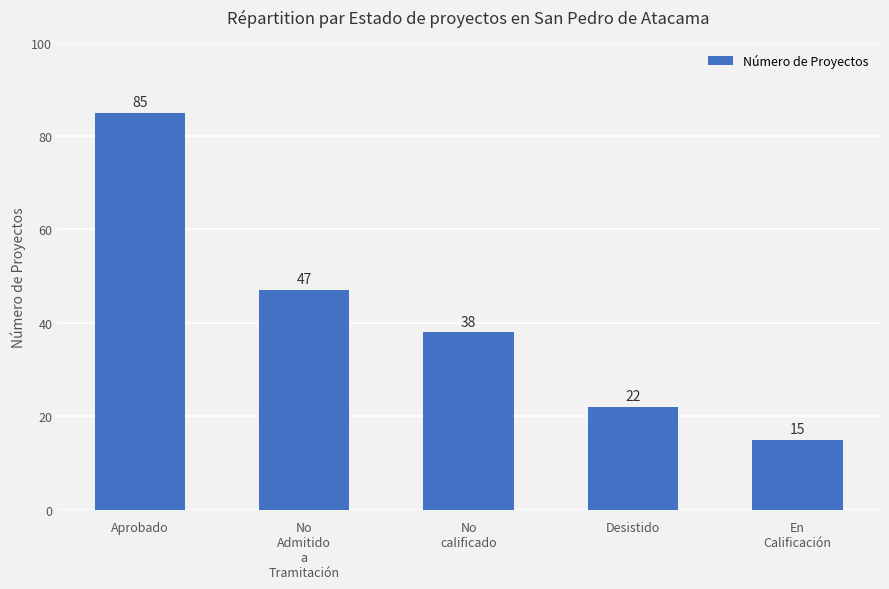

How many values are below 38?

2